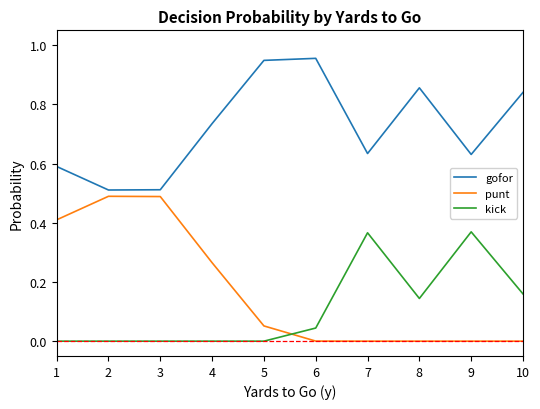

How many times do kick and punt cross each other?

1